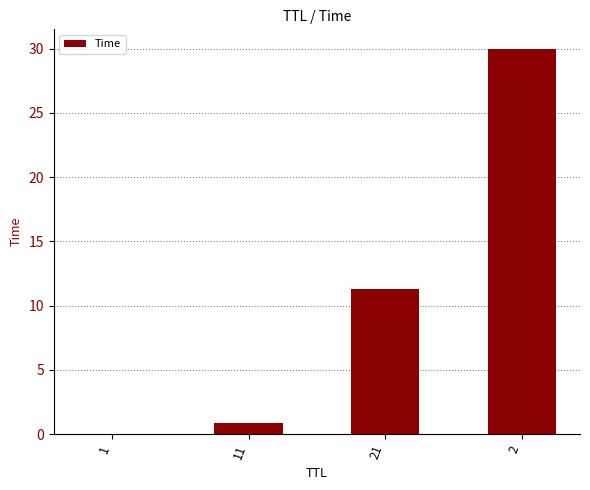

Between 1 and 11, which is larger?

11